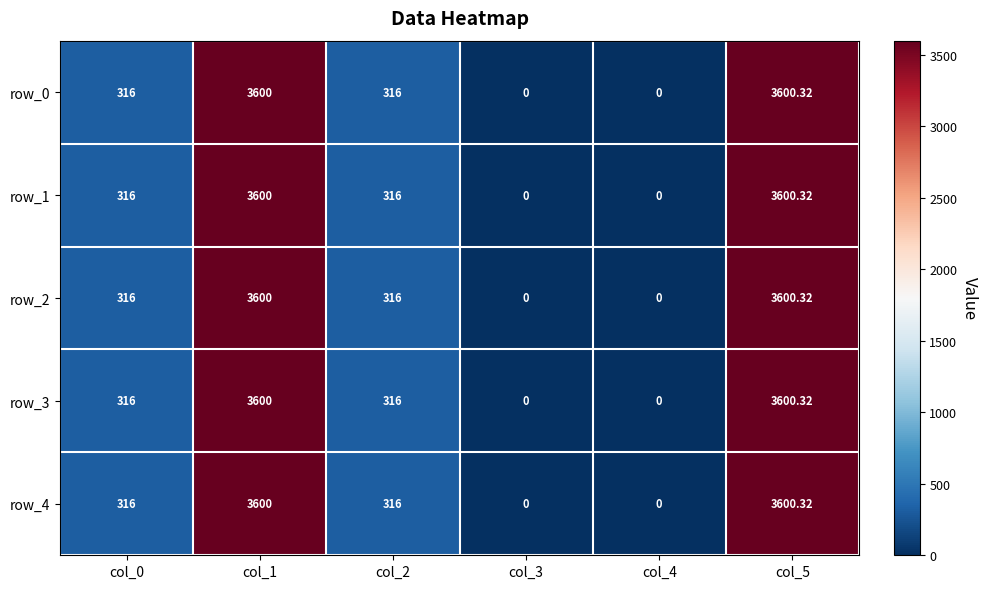

What is the difference between the second highest and second lowest values in the row_4 series?

3600.0